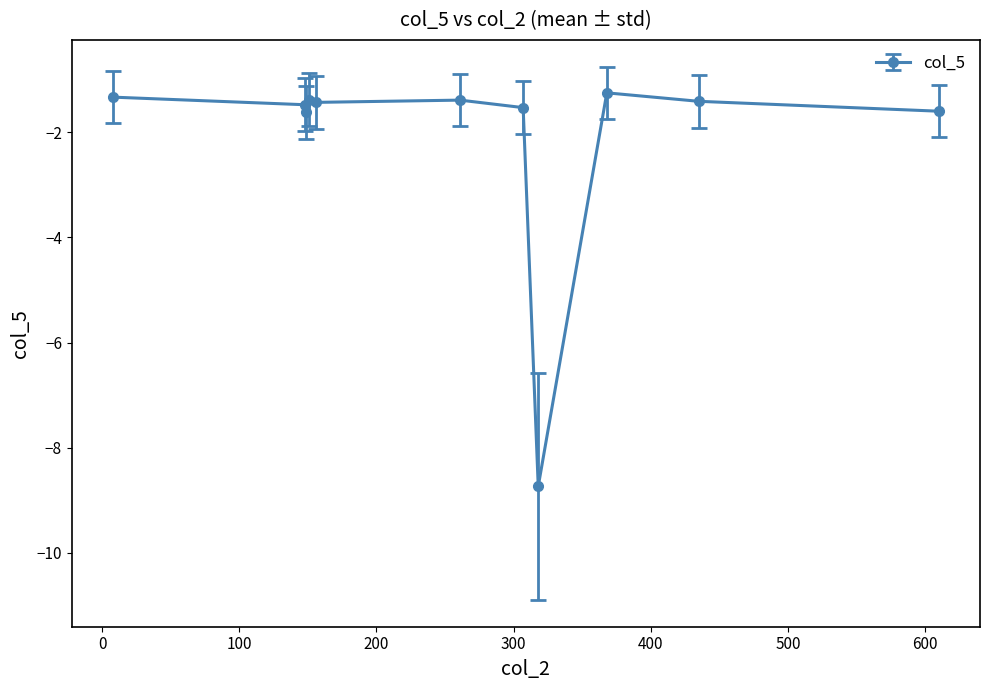

What is the difference between the maximum and minimum values?

7.5